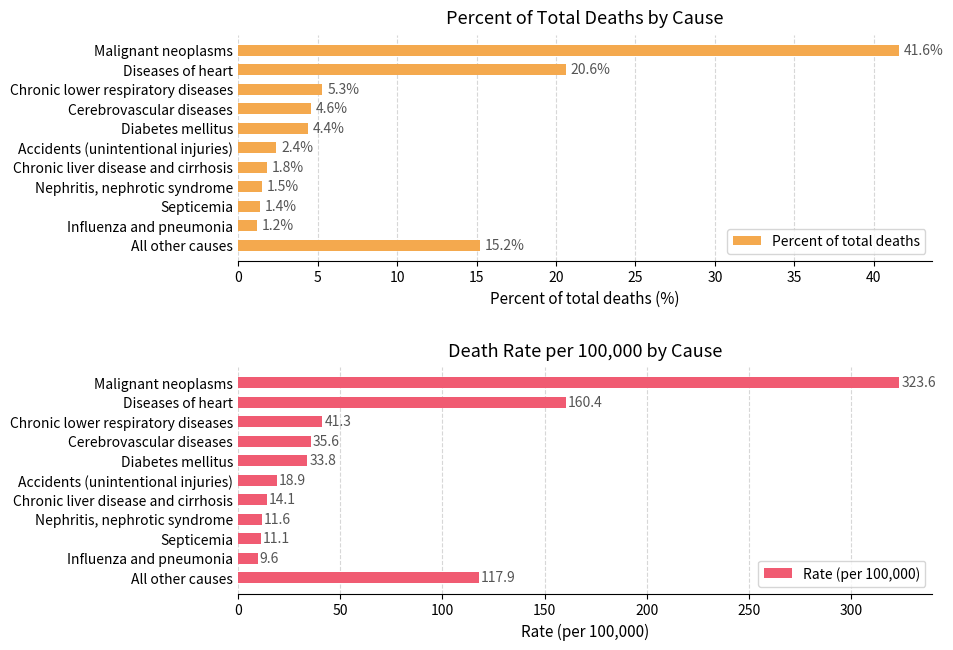

What is the sum of all Percent of total deaths values?

100.0